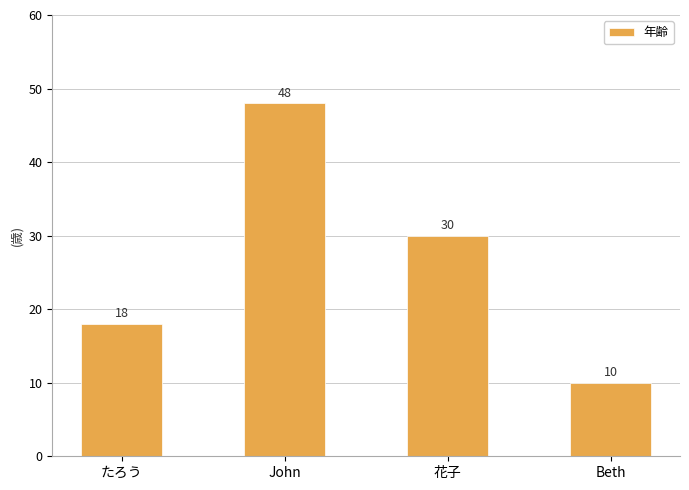

Reading left to right, transcribe all the data shown in this chart.

18	48	30	10